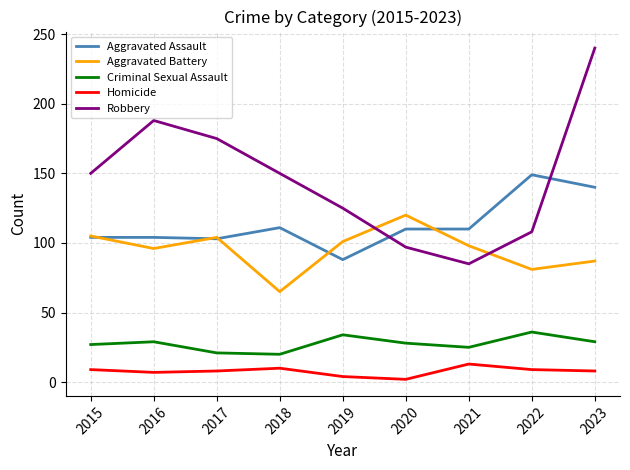

Does the chart display data point markers on the line(s)?

No